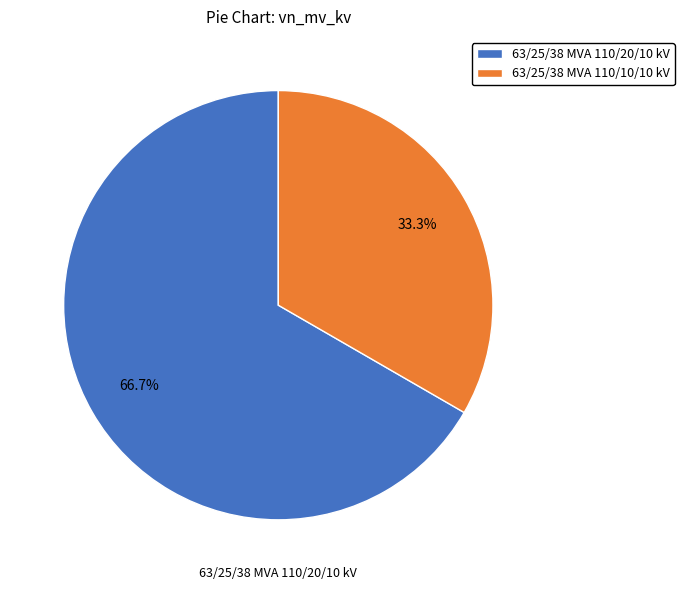

To the nearest percent, what is the difference between the 63/25/38 MVA 110/20/10 kV and 63/25/38 MVA 110/10/10 kV slice percentages?

33%